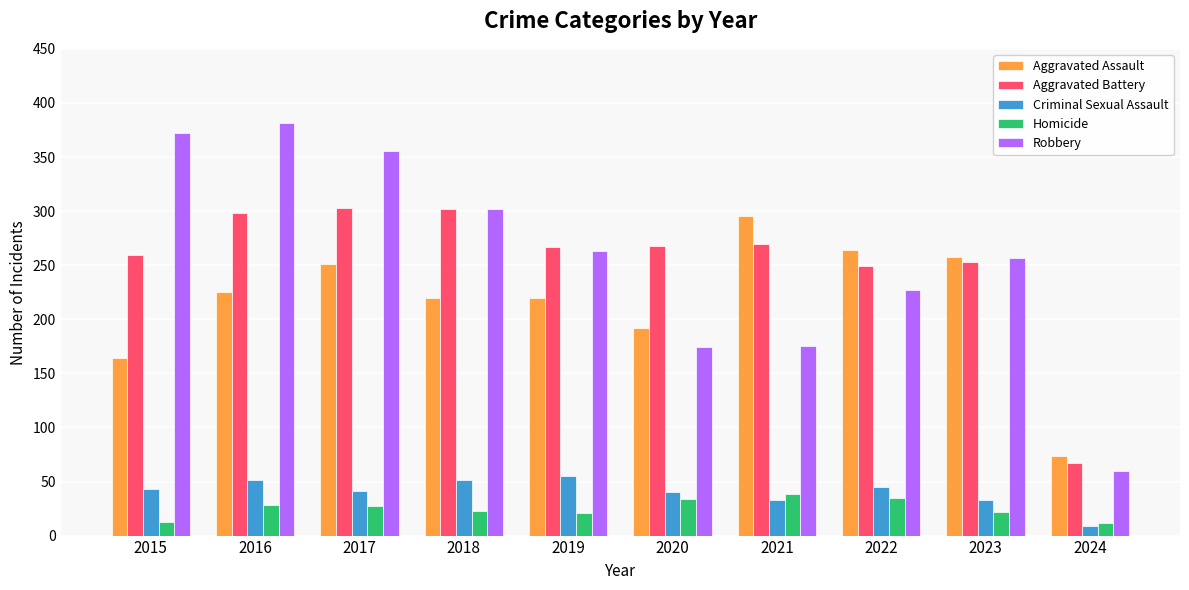

Read the Criminal Sexual Assault value at 2023, to the nearest 5.

35